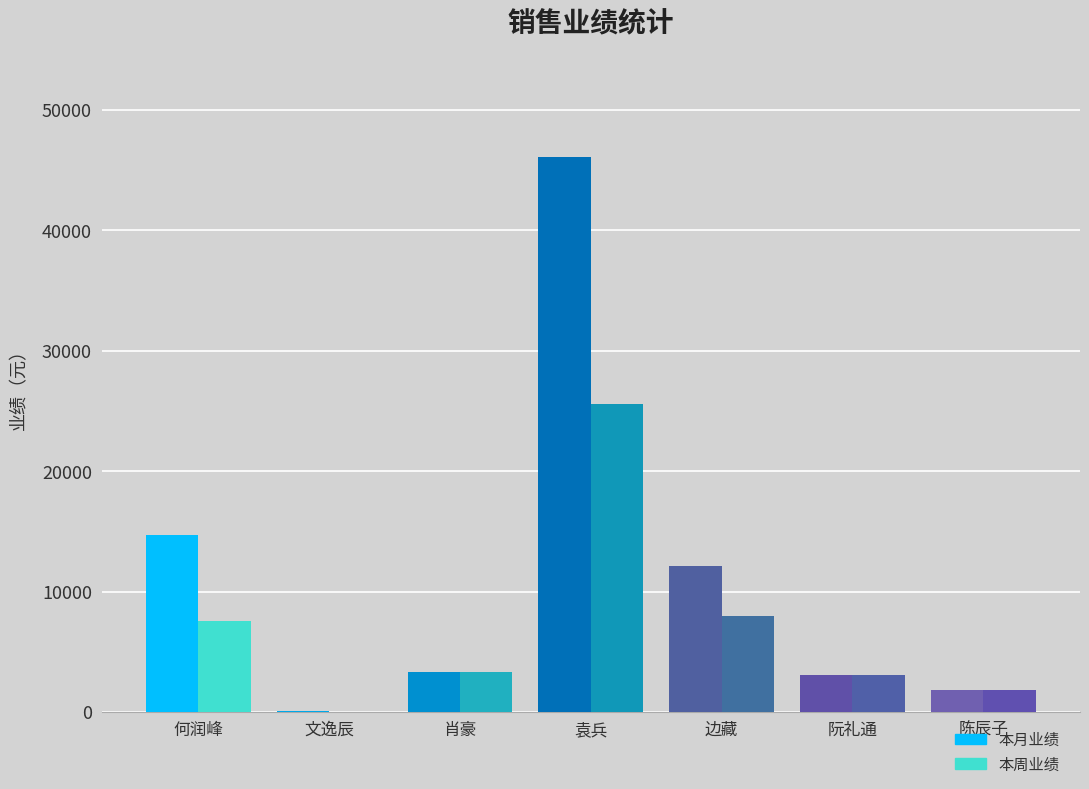

How many series are shown in this chart?

2